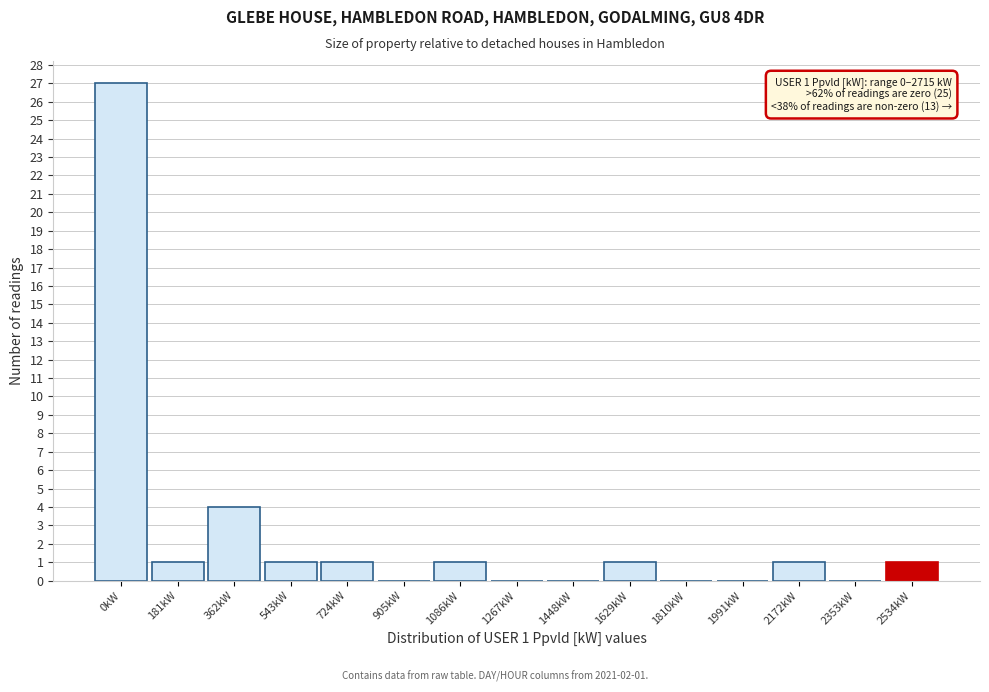

Reading left to right, transcribe all the data shown in this chart.

0kW=27	181kW=1	362kW=4	543kW=1	724kW=1	905kW=0	1086kW=1	1267kW=0	1448kW=0	1629kW=1	1810kW=0	1991kW=0	2172kW=1	2353kW=0	2534kW=1